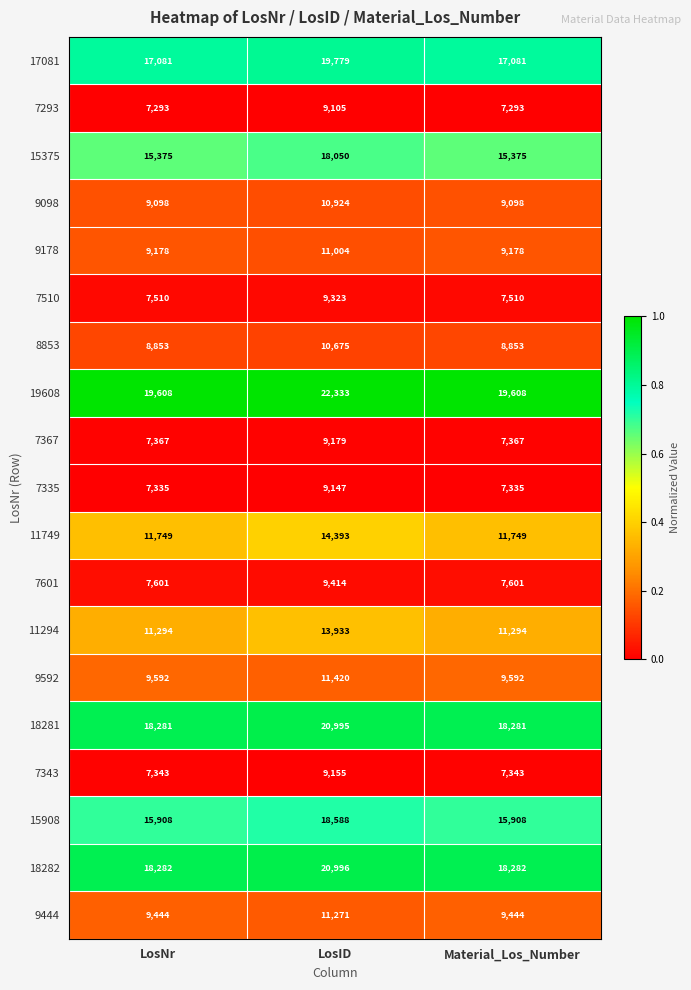

What is the difference between the maximum and minimum values in the 15375 series?

2675